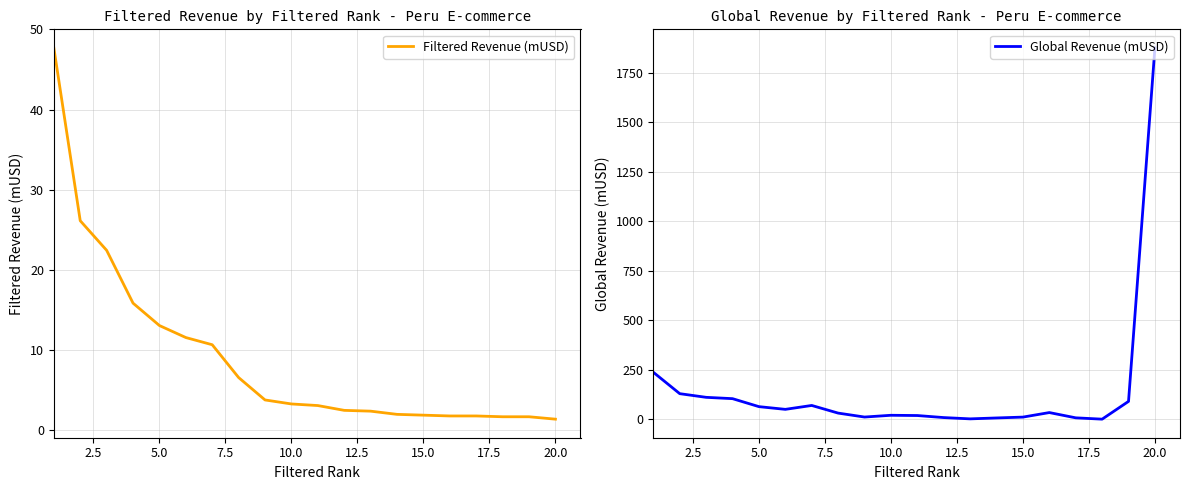

What is the lowest value of the Filtered Revenue (mUSD) series?

1.3